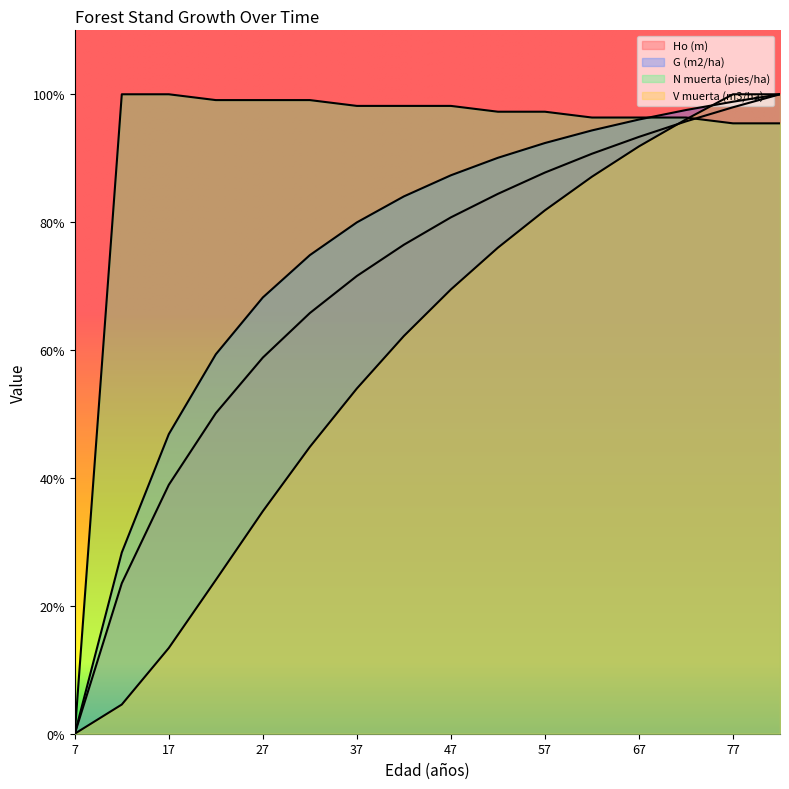

True or false: N muerta (pies/ha) and Ho (m) intersect in this chart.

True